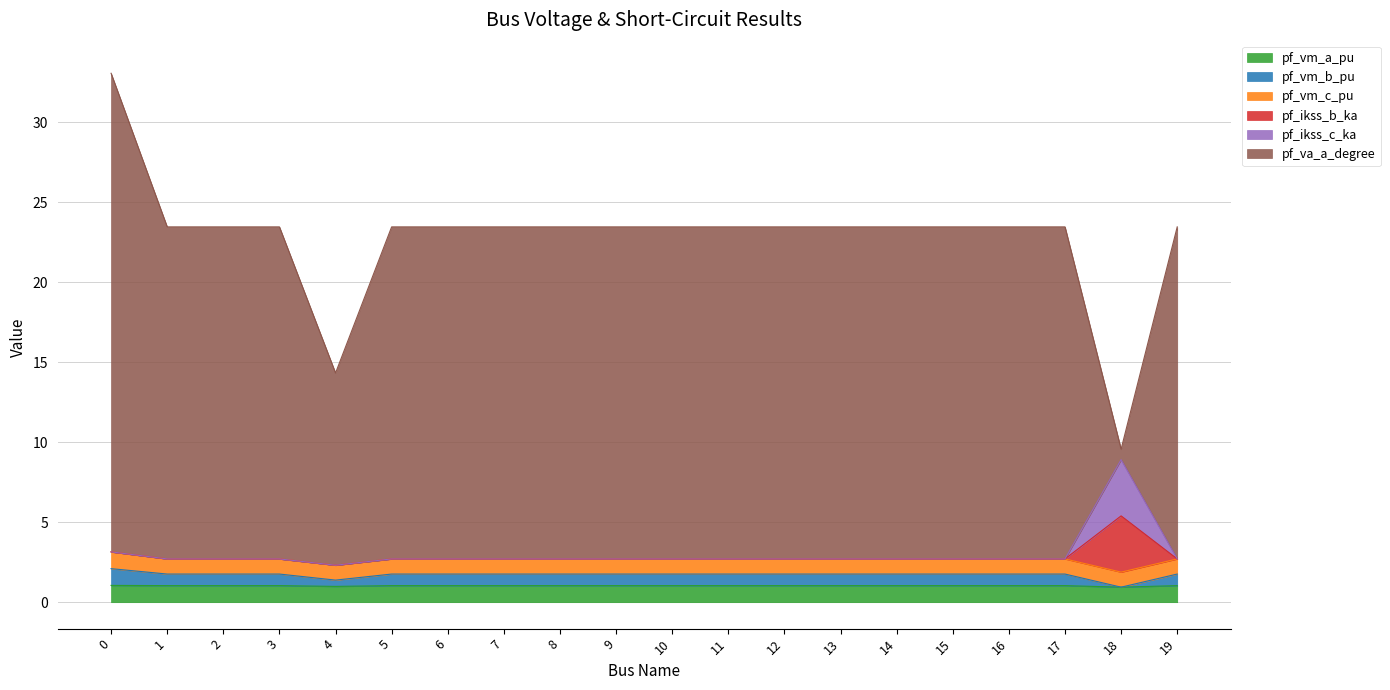

Is it true that pf_vm_b_pu equals 2.3 at 6?

False